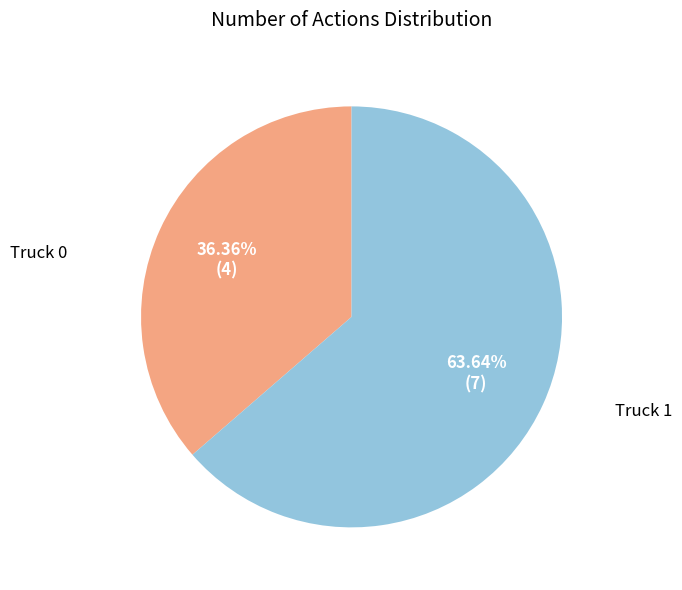

Is there a majority slice in this chart?

Yes